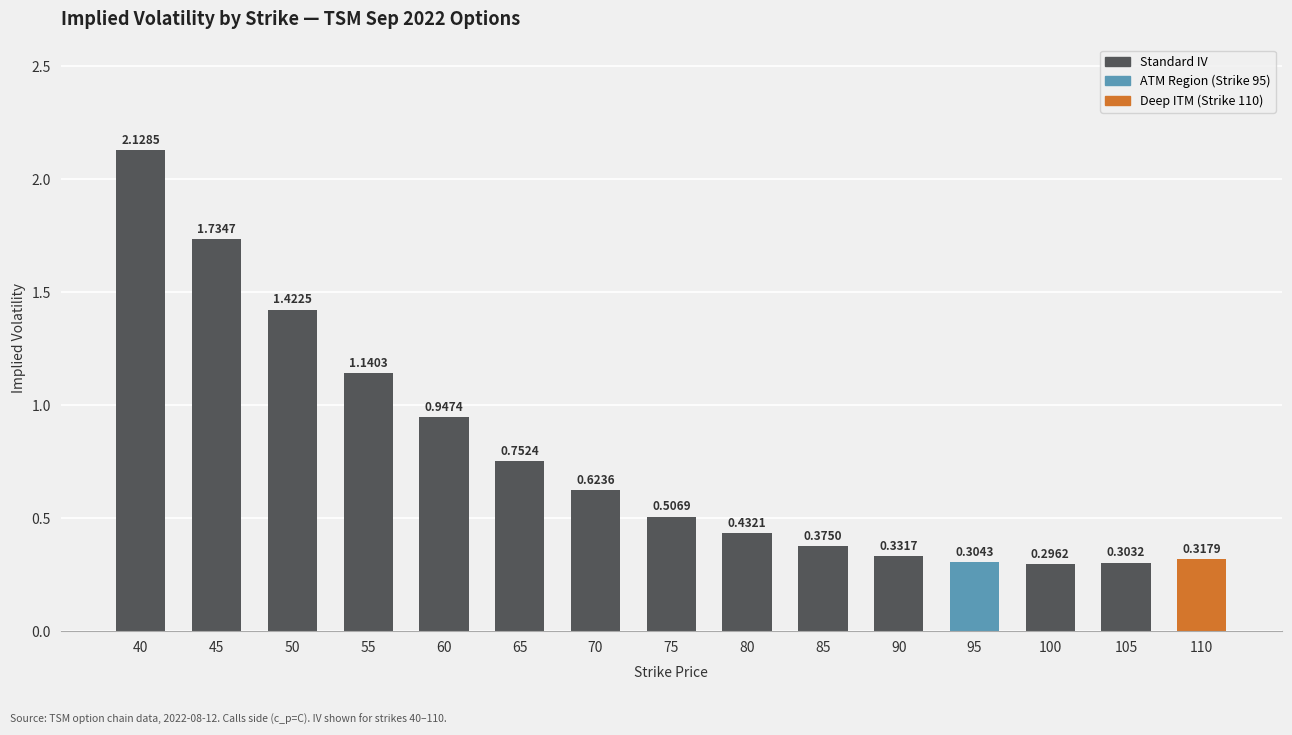

Rank the categories by value from lowest to highest.

100, 105, 95, 110, 90, 85, 80, 75, 70, 65, 60, 55, 50, 45, 40